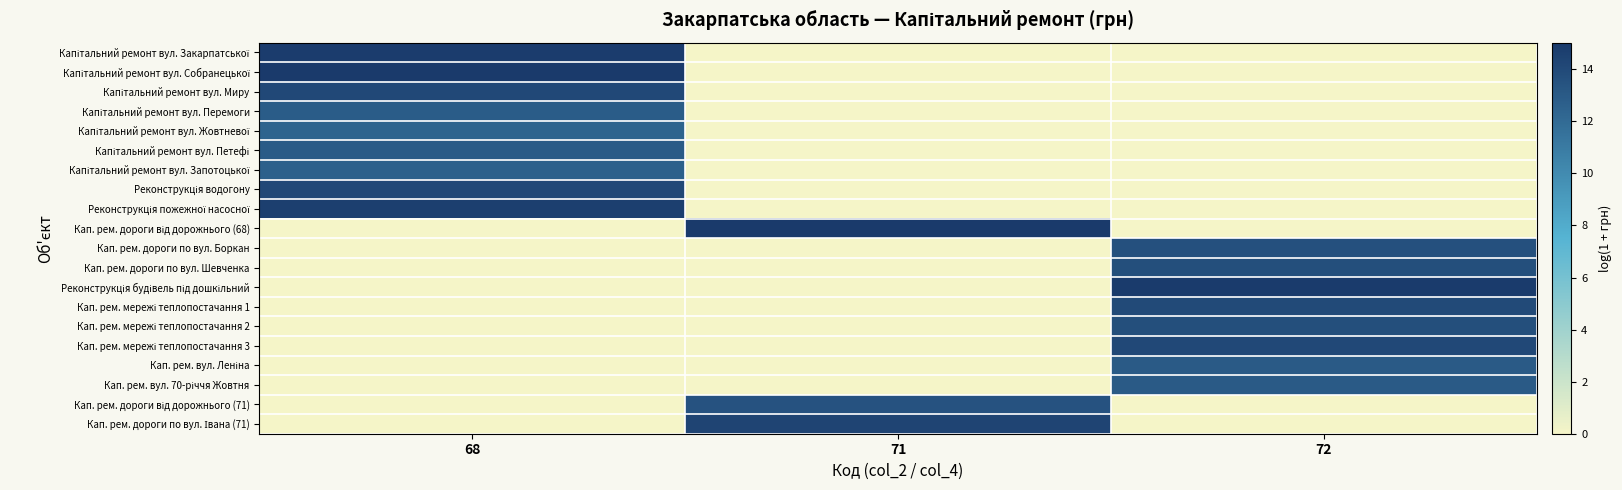

At how many categories does at least one series exceed 2?

3